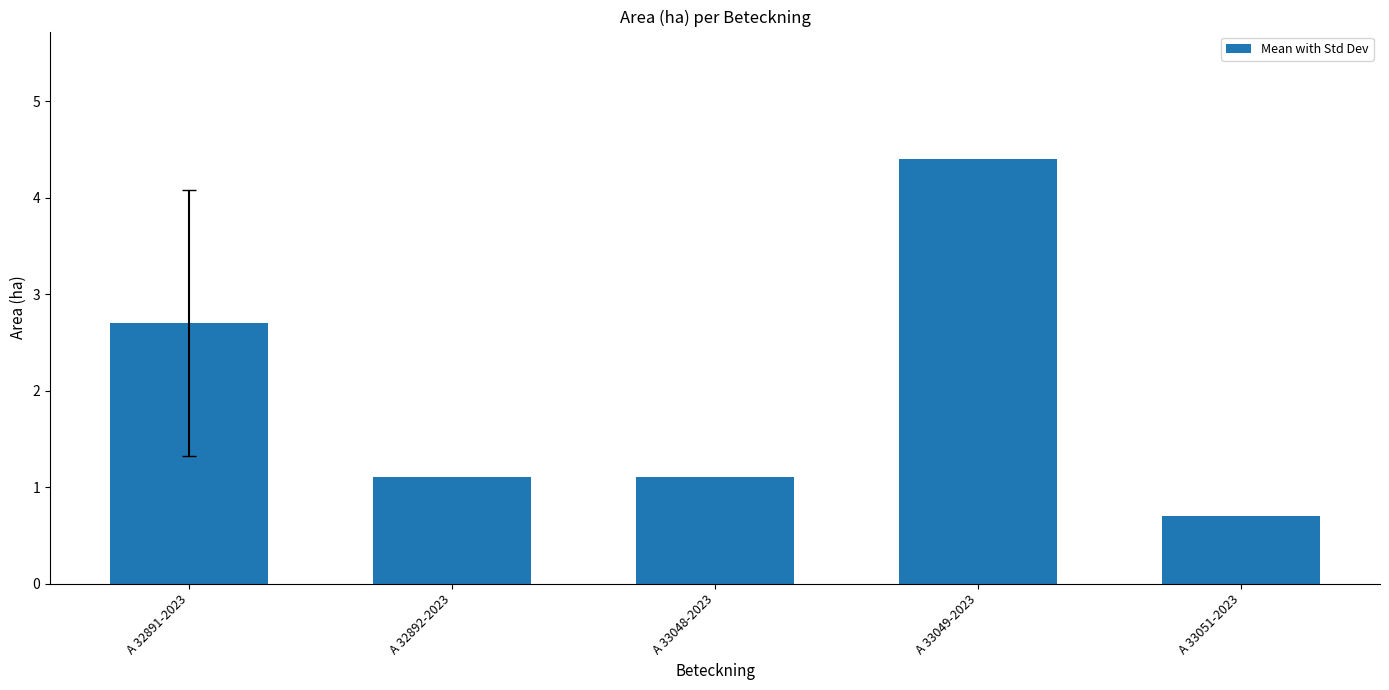

Reading left to right, extract all data points from this chart.

2.7	1.1	1.1	4.4	0.7